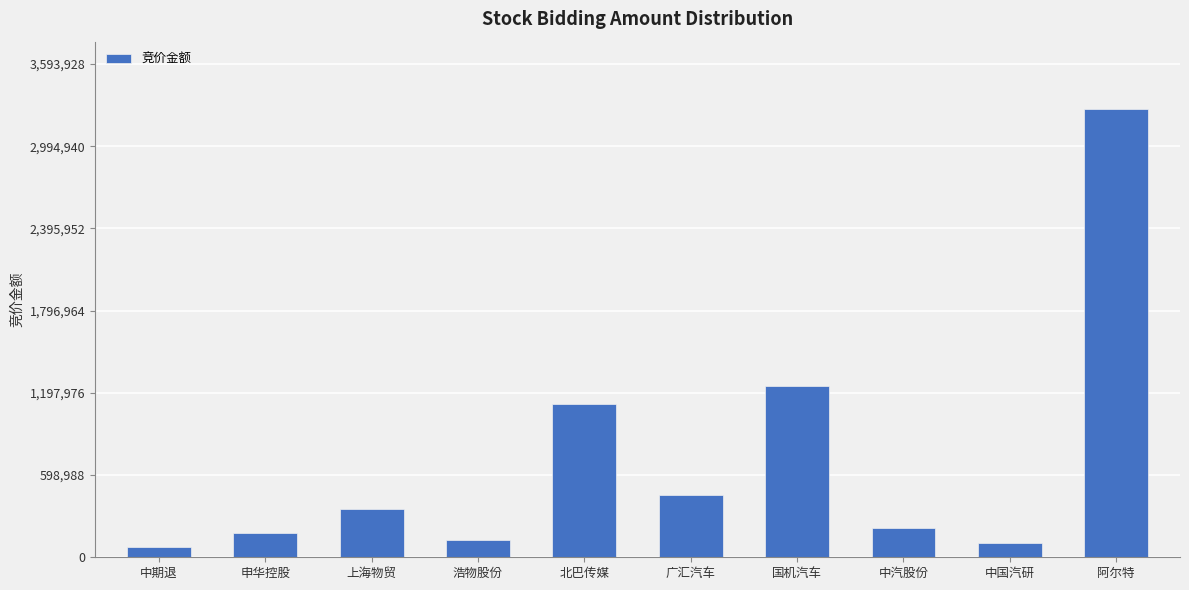

At which label is the value closest to 1670184?

国机汽车